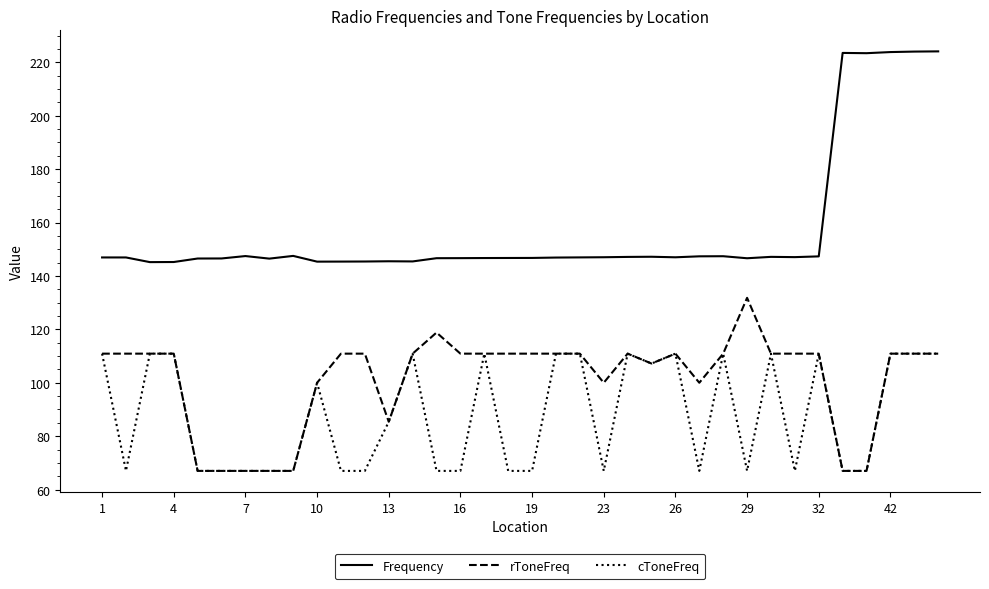

True or false: Frequency and cToneFreq cross at least once.

False